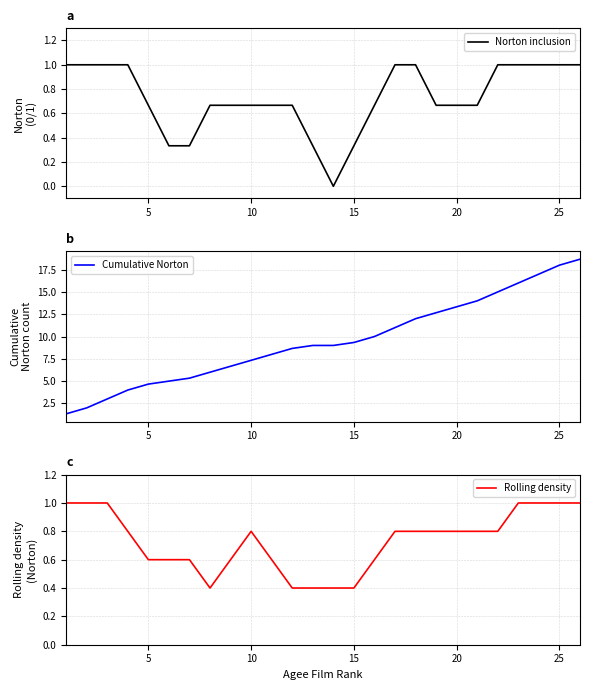

How many data points in Cumulative Norton are less than 9?

12